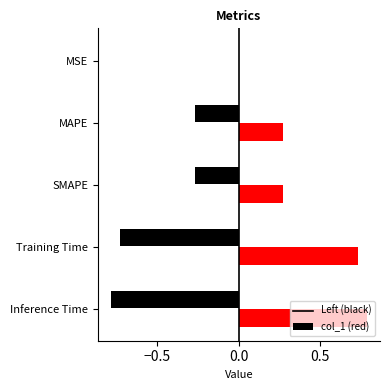

What position from the right is Training Time?

2